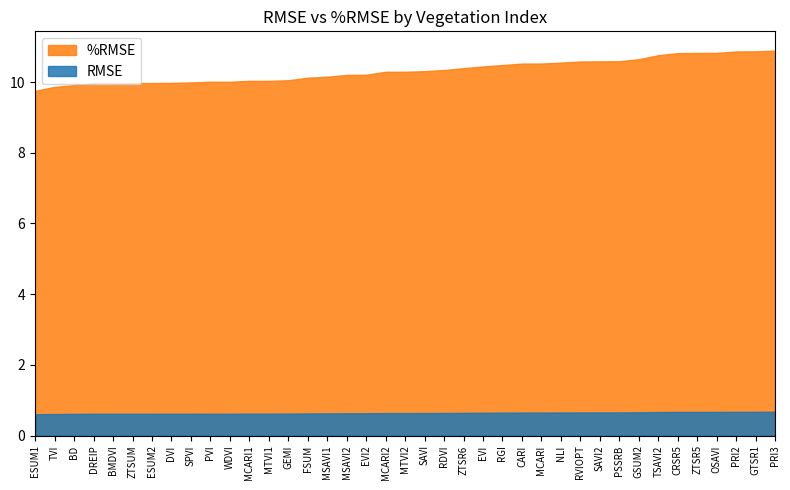

List the labels in order of %RMSE value, smallest first.

ESUM1, TVI, BD, DREIP, BMDVI, ZTSUM, ESUM2, DVI, SPVI, PVI, WDVI, MCARI1, MTVI1, GEMI, FSUM, MSAVI1, MSAVI2, EVI2, MCARI2, MTVI2, SAVI, RDVI, ZTSR6, EVI, RGI, CARI, MCARI, NLI, RVIOPT, SAVI2, PSSRB, GSUM2, TSAVI2, CRSR5, ZTSR5, OSAVI, PRI2, GTSR1, PRI3